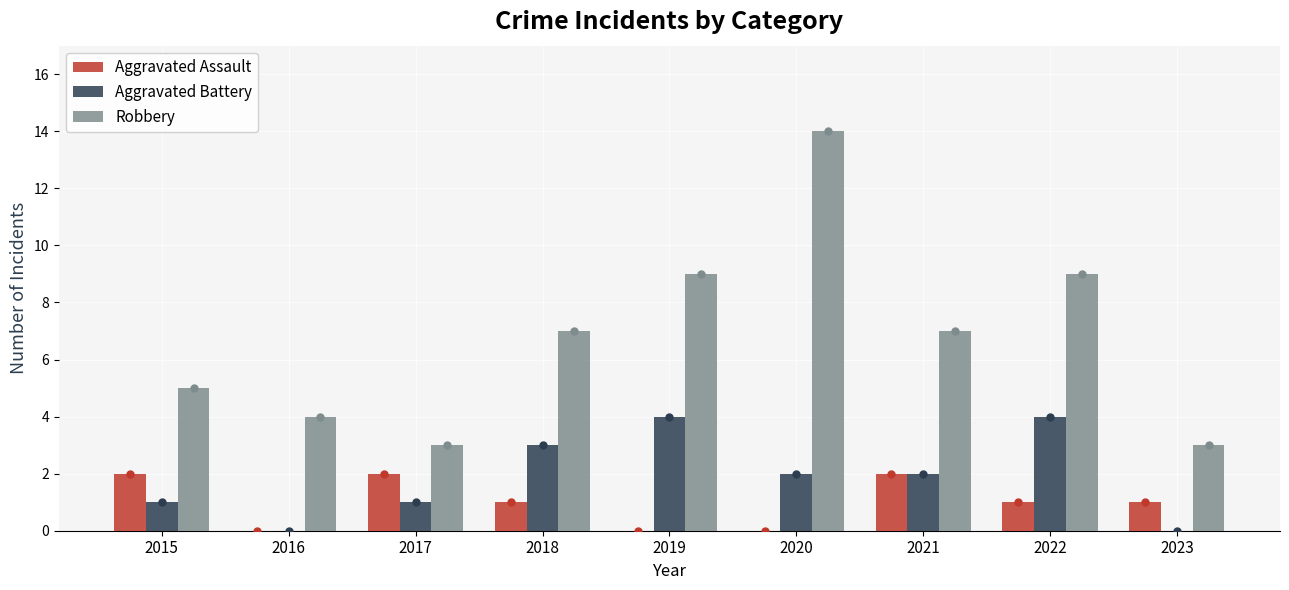

Count the number of data series in this chart.

3